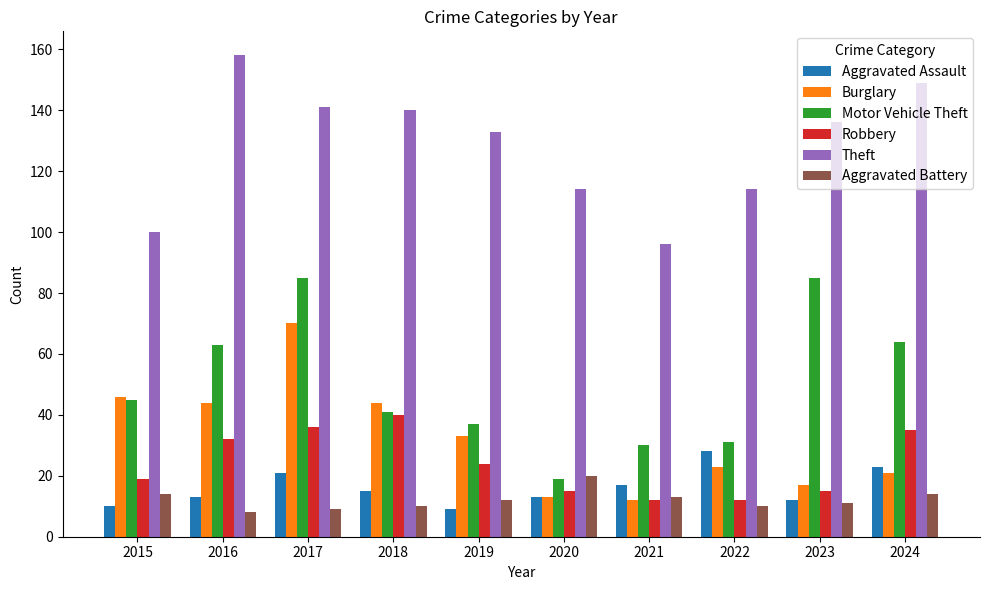

Reading right to left, transcribe all the data shown in this chart.

Aggravated Assault: 23	12	28	17	13	9	15	21	13	10
Burglary: 21	17	23	12	13	33	44	70	44	46
Motor Vehicle Theft: 64	85	31	30	19	37	41	85	63	45
Robbery: 35	15	12	12	15	24	40	36	32	19
Theft: 149	136	114	96	114	133	140	141	158	100
Aggravated Battery: 14	11	10	13	20	12	10	9	8	14